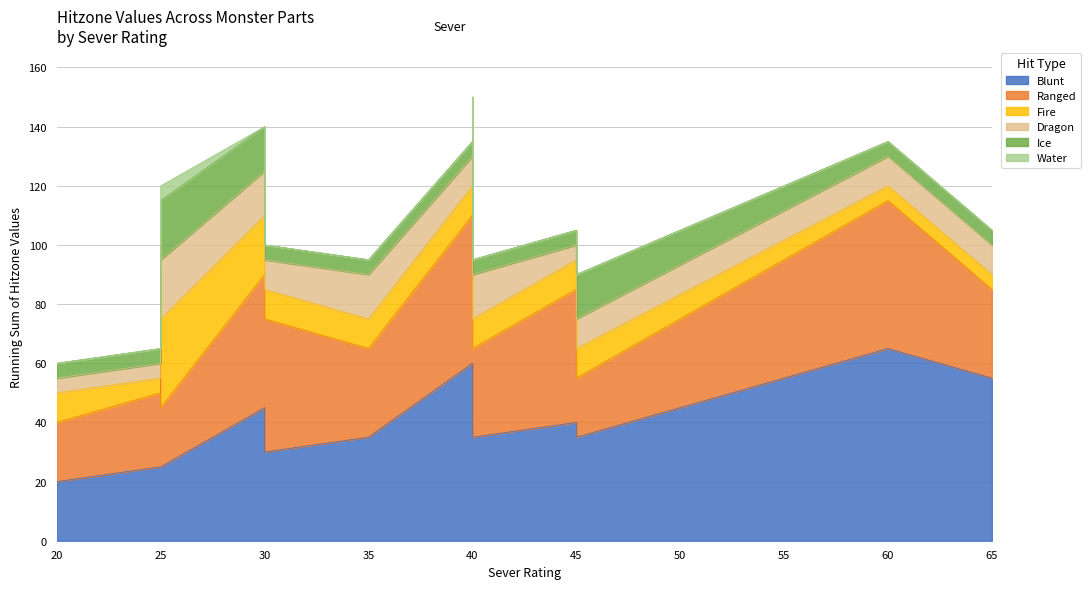

At how many categories does at least one series exceed 0?

16